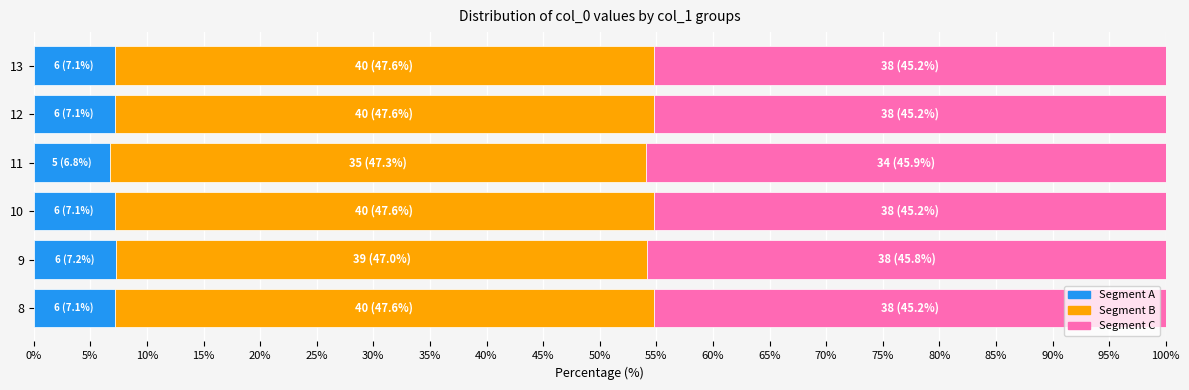

What is the sum of the Segment A values at 8 and 13?

14.3